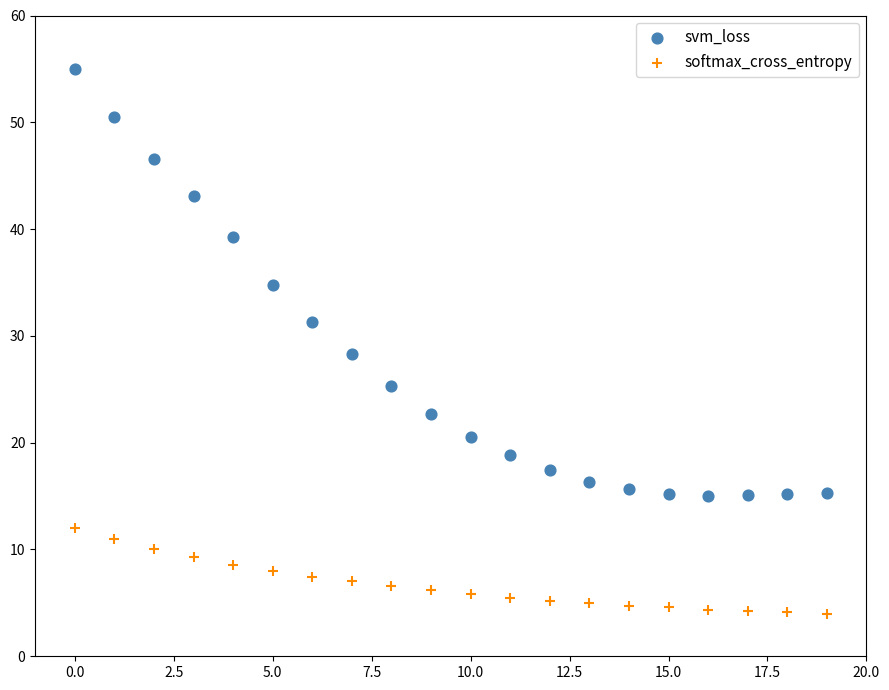

Which series reaches the maximum Y coordinate?

svm_loss